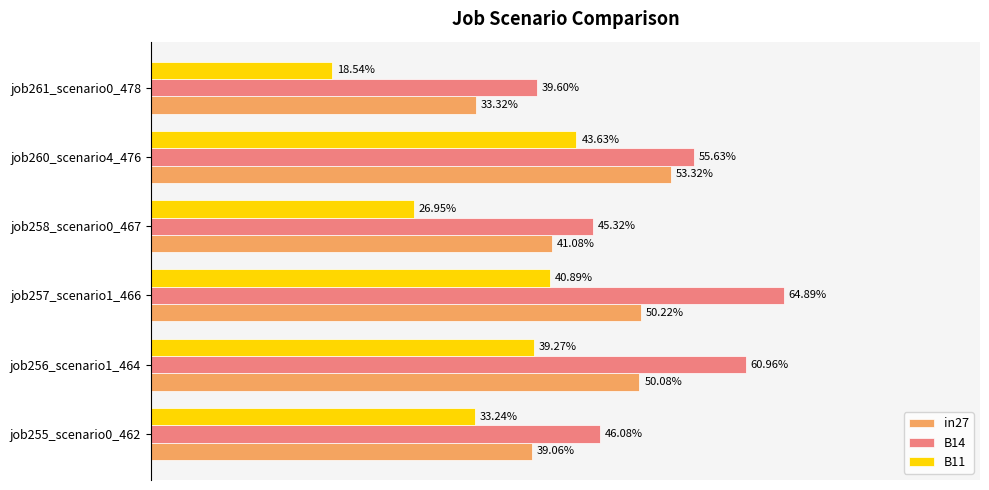

How many bars are there in total?

18